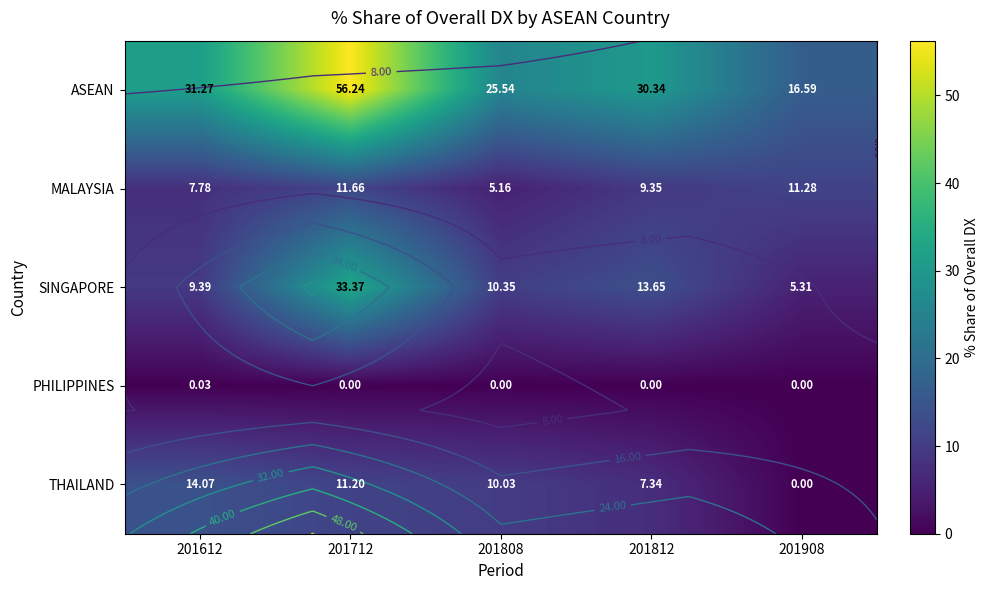

What is the highest value of the ASEAN series?

56.2